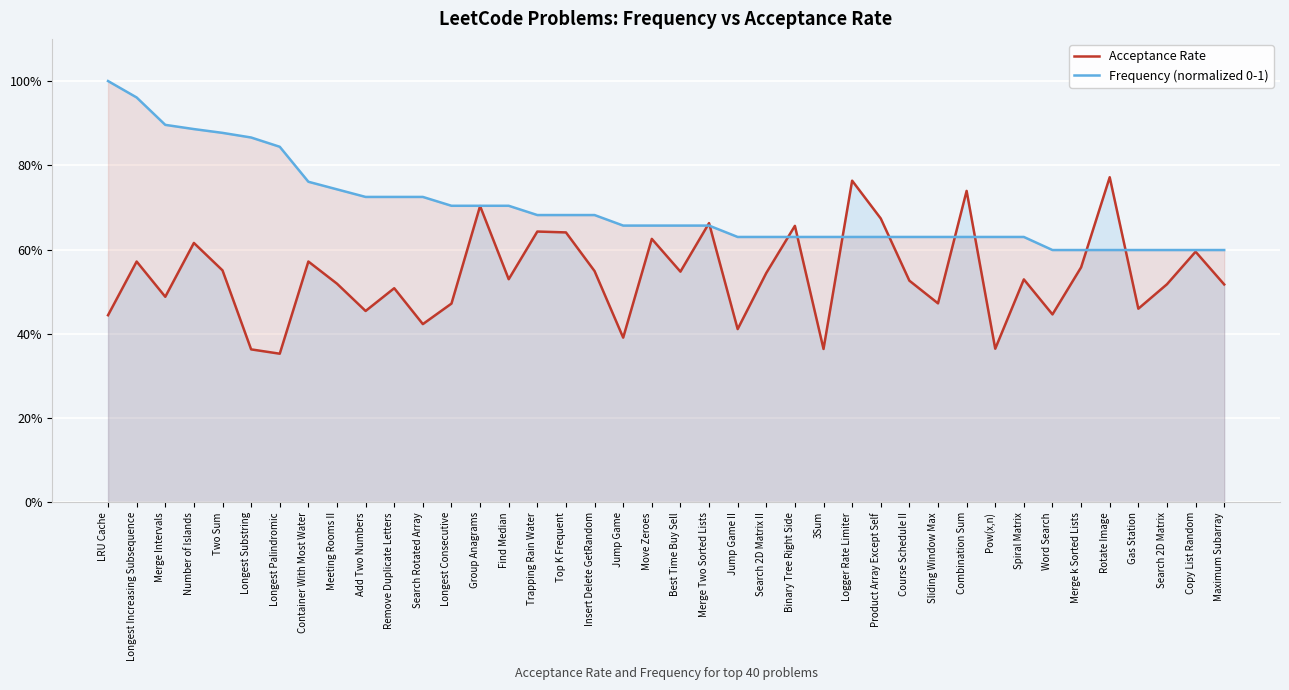

What are all the series names shown in the legend?

Acceptance Rate, Frequency (normalized 0-1)